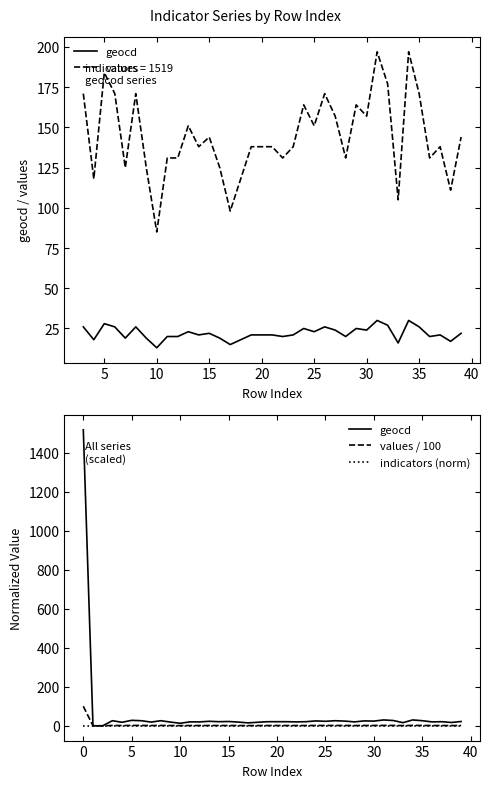

How many categories are shown in the chart?

40